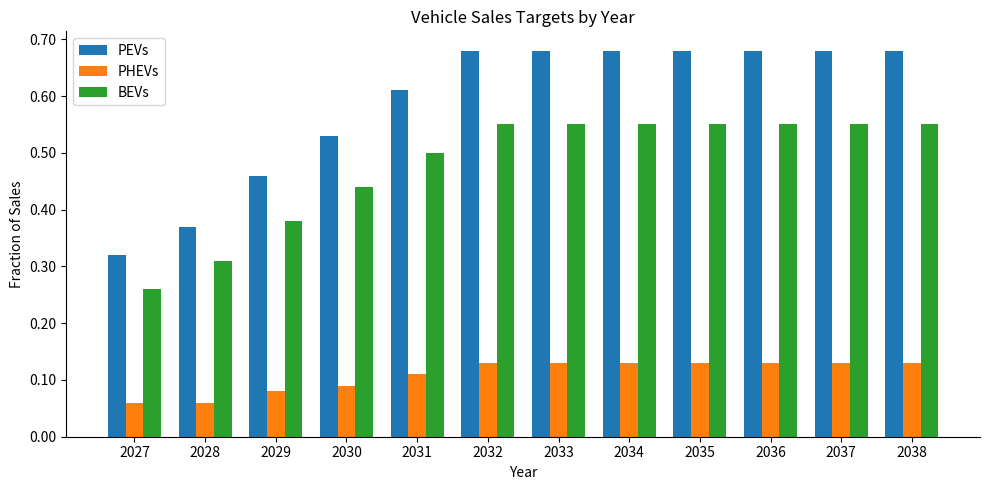

Is it true that PEVs equals 1.1 at 2033?

False